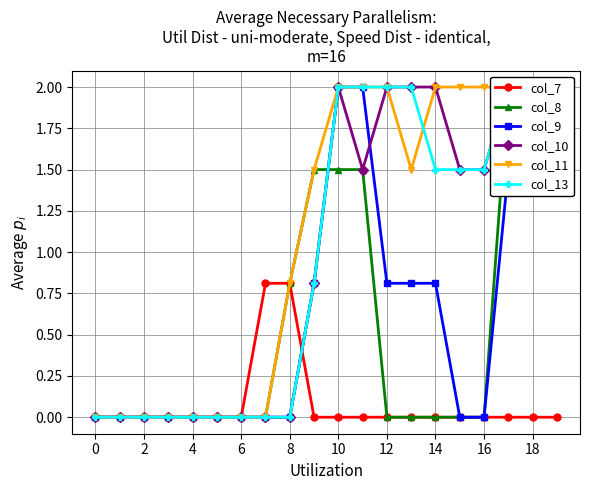

True or false: col_7 has a value of 0.4 at 18.

False